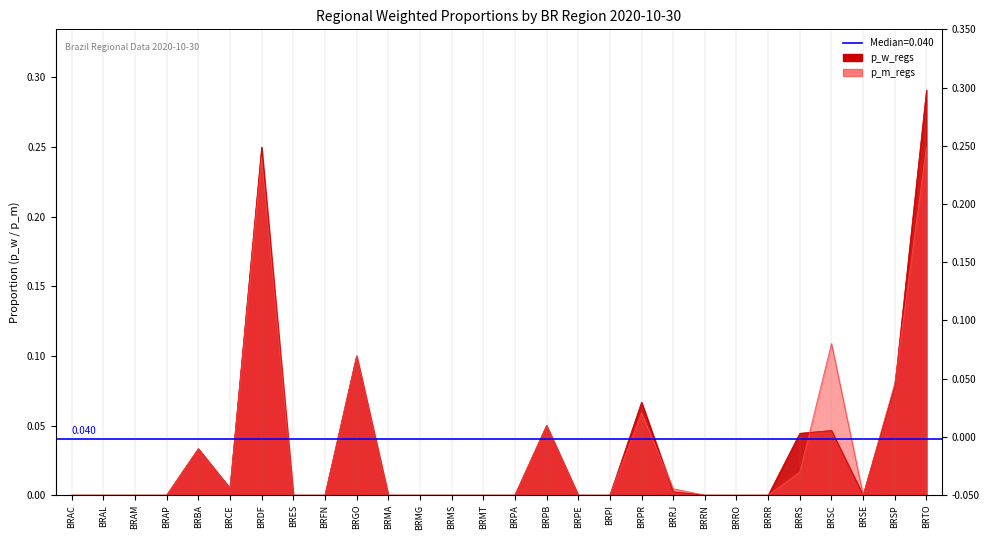

Reading left to right, extract all data points from this chart.

p_w_regs: 0.0	0.0	0.0	0.0	0.0	0.0	0.2	0.0	0.0	0.1	0.0	0.0	0.0	0.0	0.0	0.1	0.0	0.0	0.1	0.0	0.0	0.0	0.0	0.0	0.0	0.0	0.1	0.3
p_m_regs: 0.0	0.0	0.0	0.0	0.0	0.0	0.2	0.0	0.0	0.1	0.0	0.0	0.0	0.0	0.0	0.1	0.0	0.0	0.1	0.0	0.0	0.0	0.0	0.0	0.1	0.0	0.1	0.2